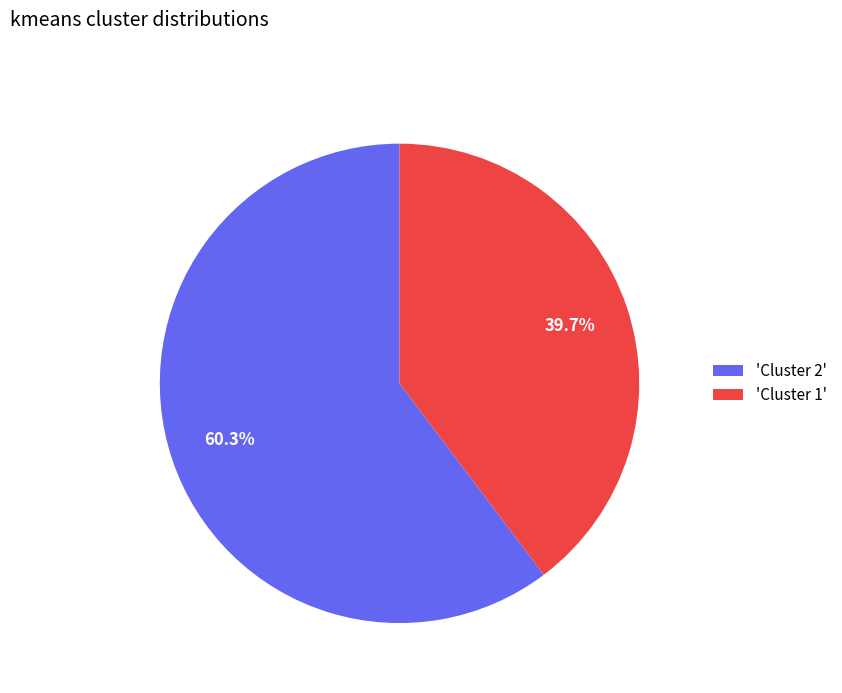

Does any single category account for the majority?

Yes